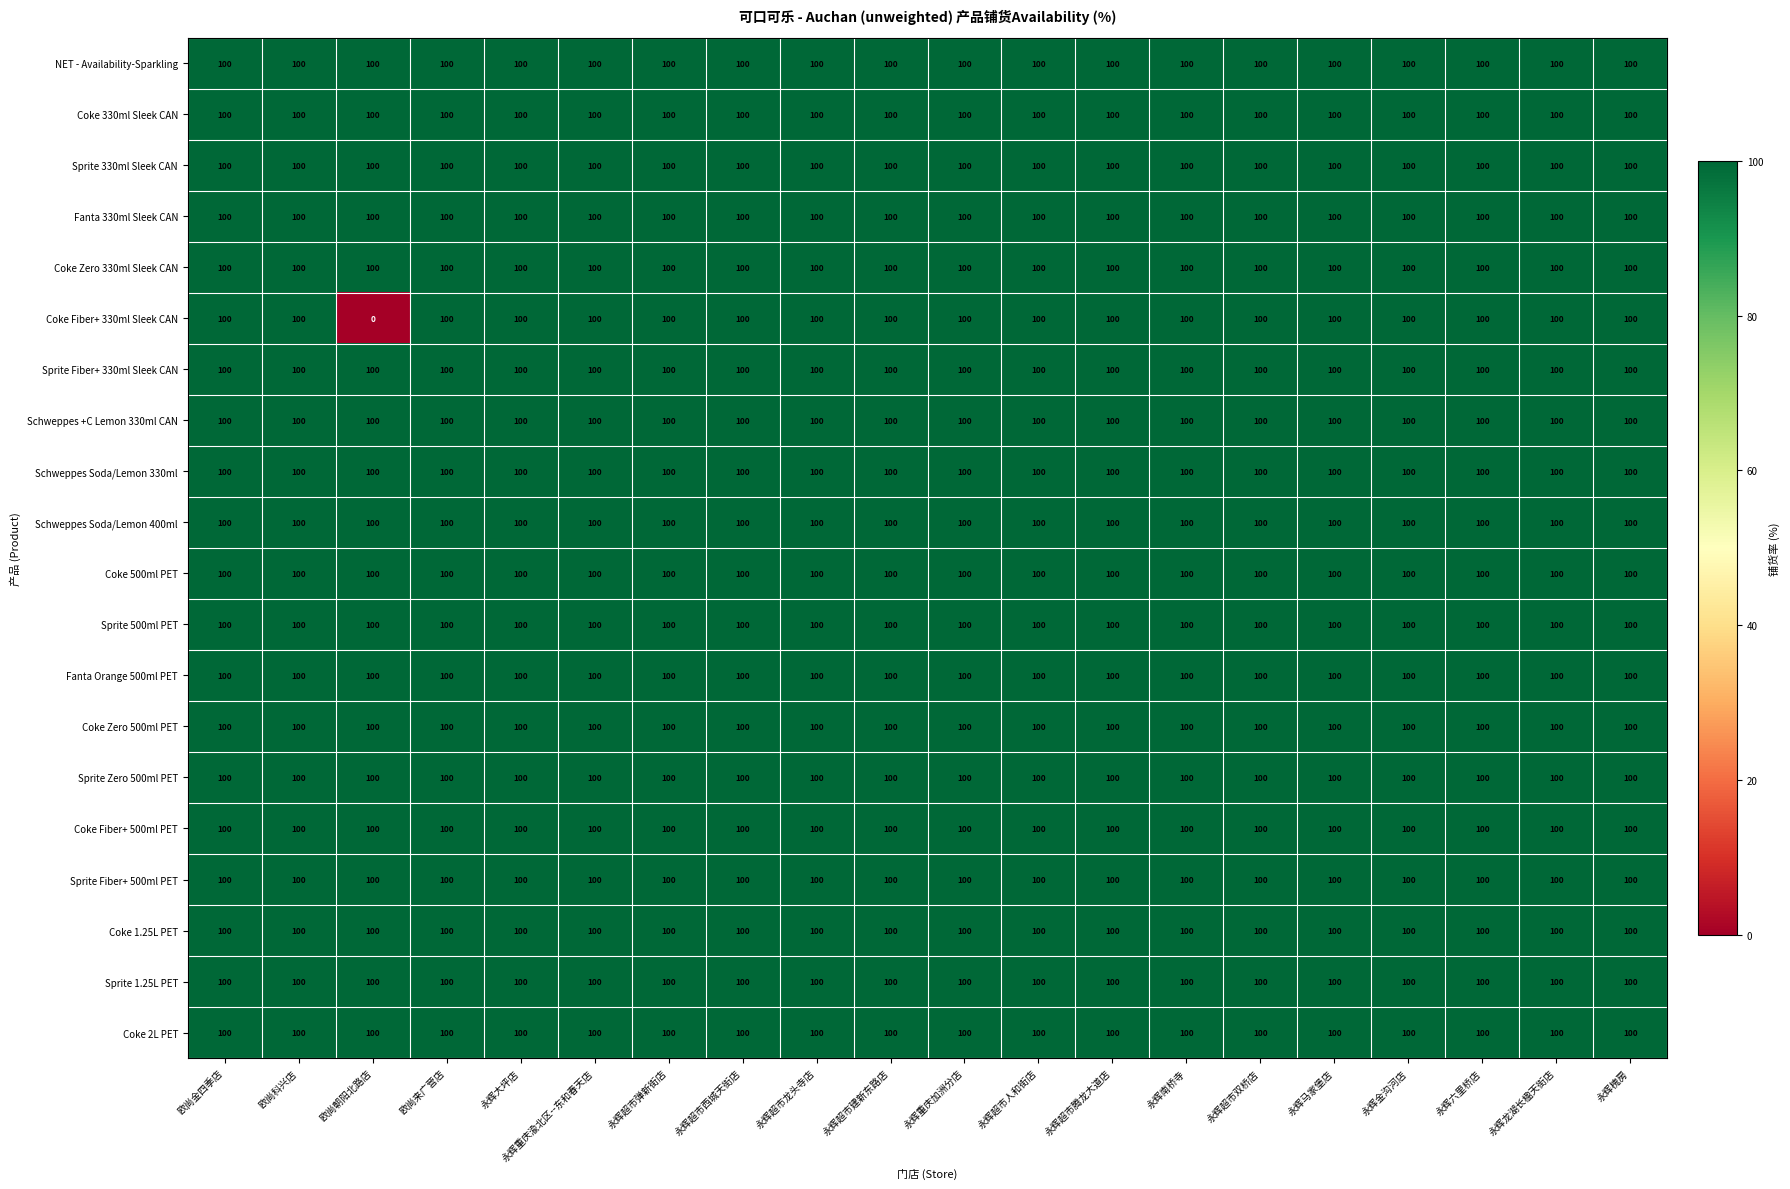

The value of Fanta 330ml Sleek CAN at 永辉龙湖长楹天街店 is 62. True or false?

False